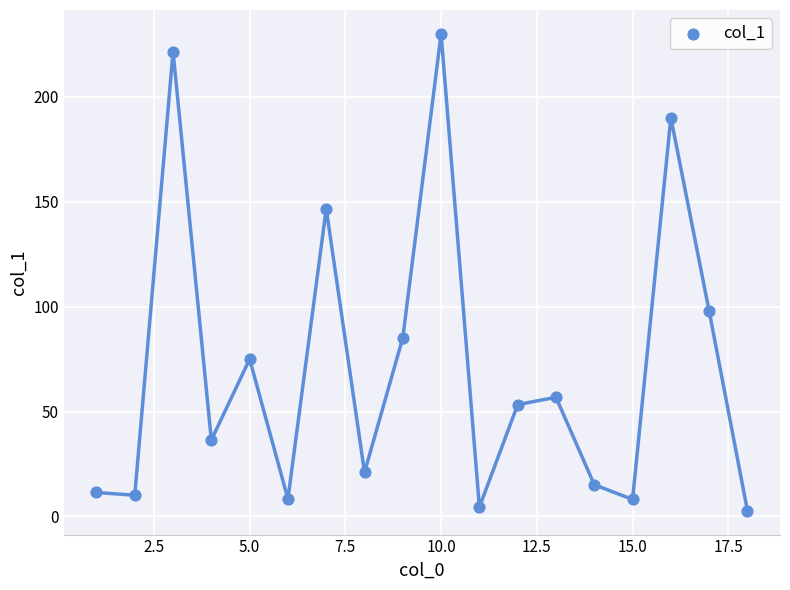

What Y value in the scatter plot is closest to 116?

97.9